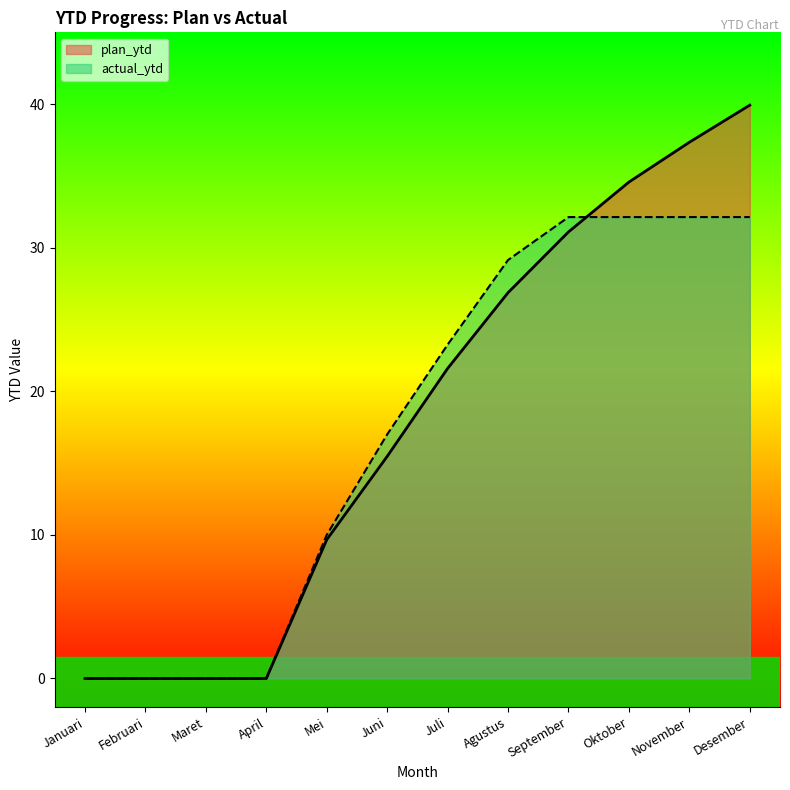

Count the number of data series in this chart.

2